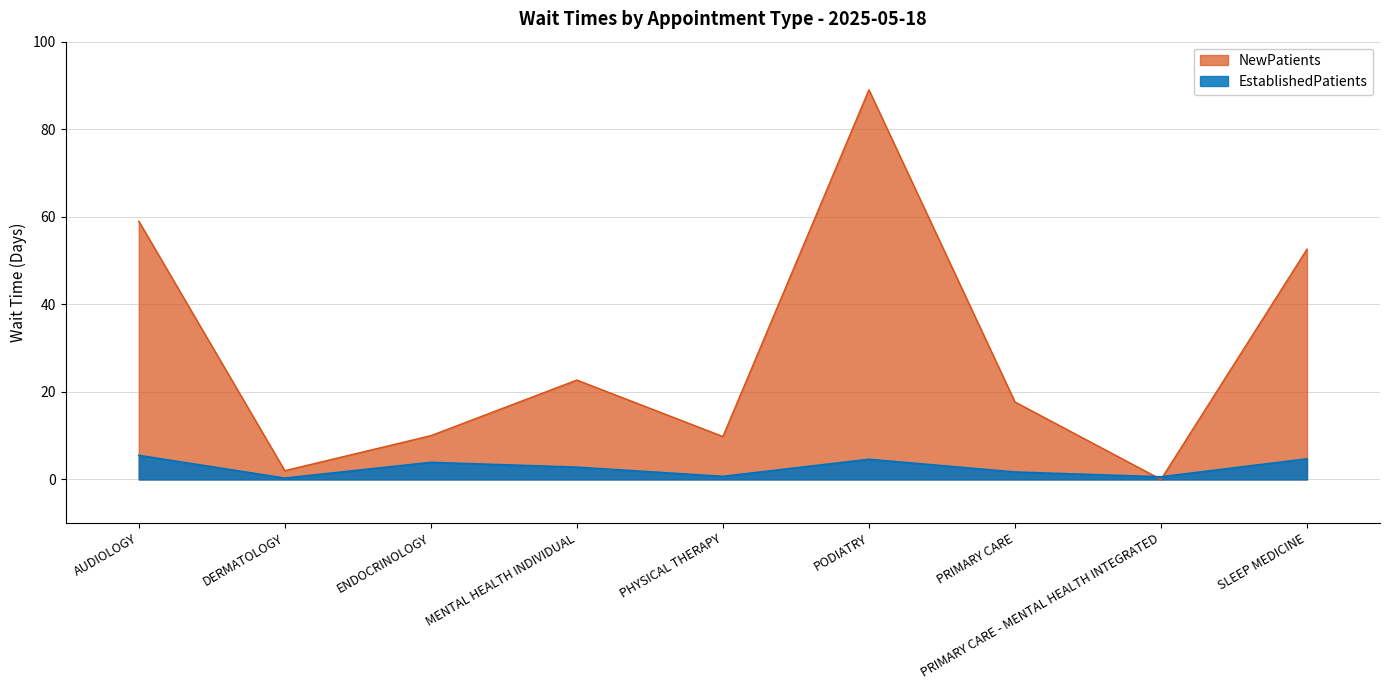

Is it true that NewPatients equals 59.0 at AUDIOLOGY?

True